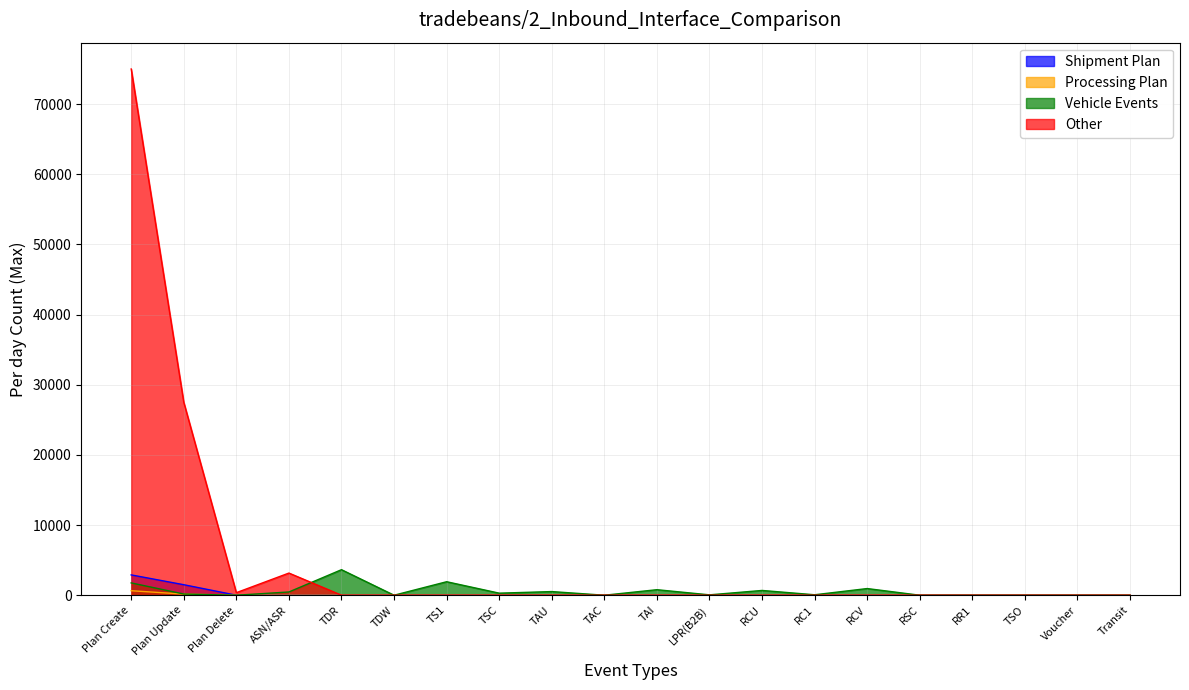

How many lines are shown in the chart?

4